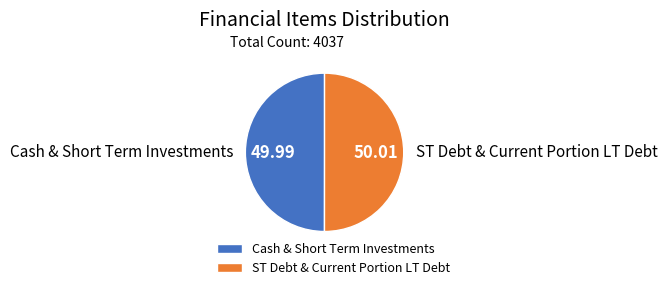

Do ST Debt & Current Portion LT Debt and Cash & Short Term Investments together represent more than half of the pie?

Yes